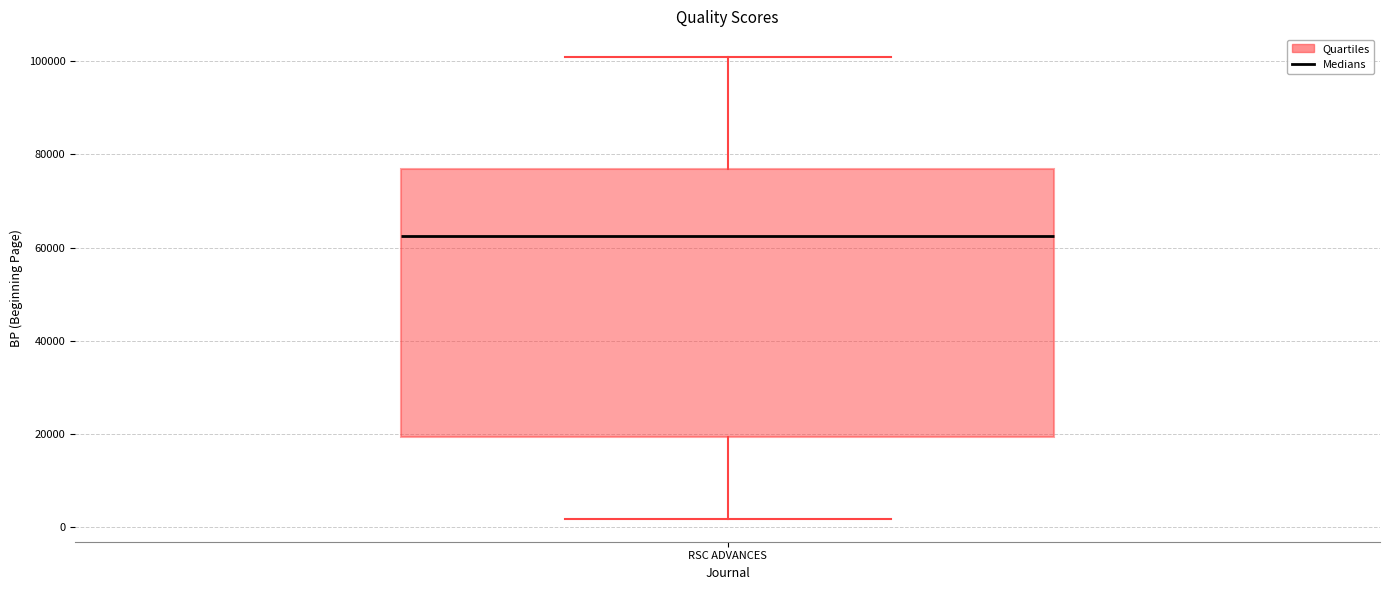

Transcribe this box plot: give where the median line is, the range the box spans, and where the two whiskers end, as read against the y-axis. The values are not printed on the chart, so give them approximately, as read against the axis.

median 62000, box 20000 to 76000, whiskers 2000 to 100000